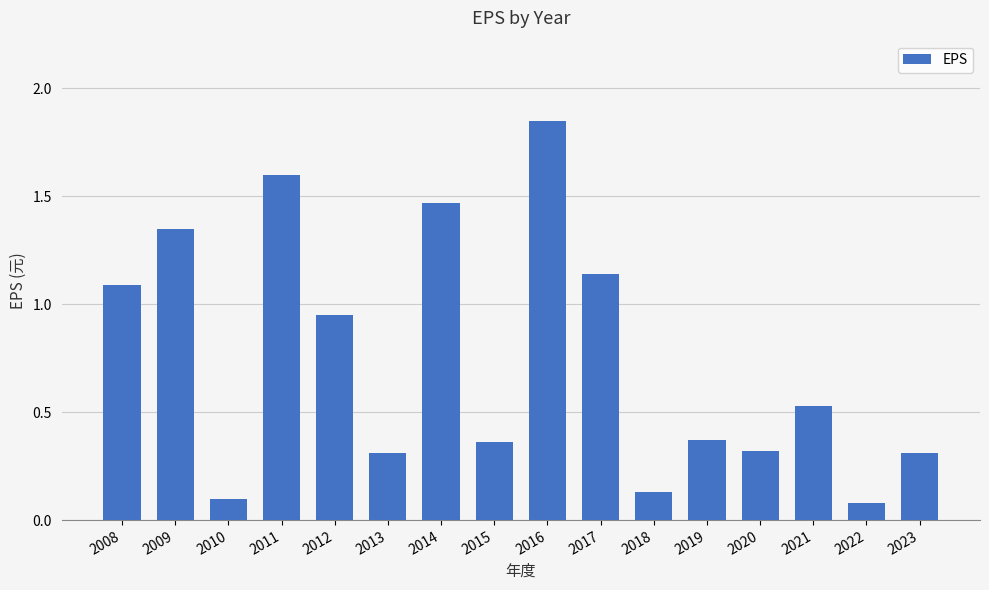

What is the change in value from 2008 to 2022?

-1.0